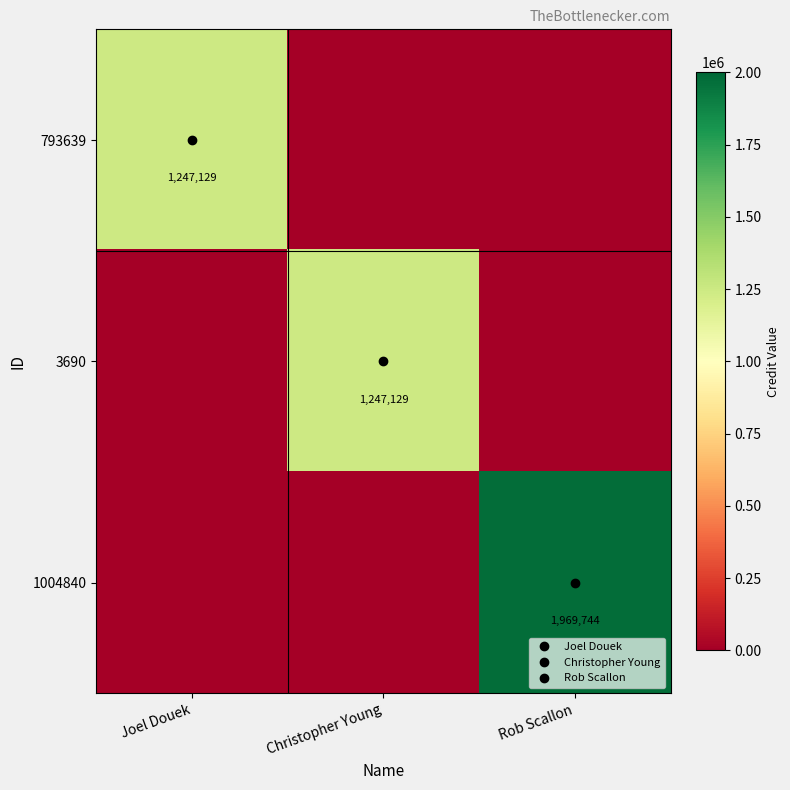

How many values in the 1004840 series exceed 0?

1